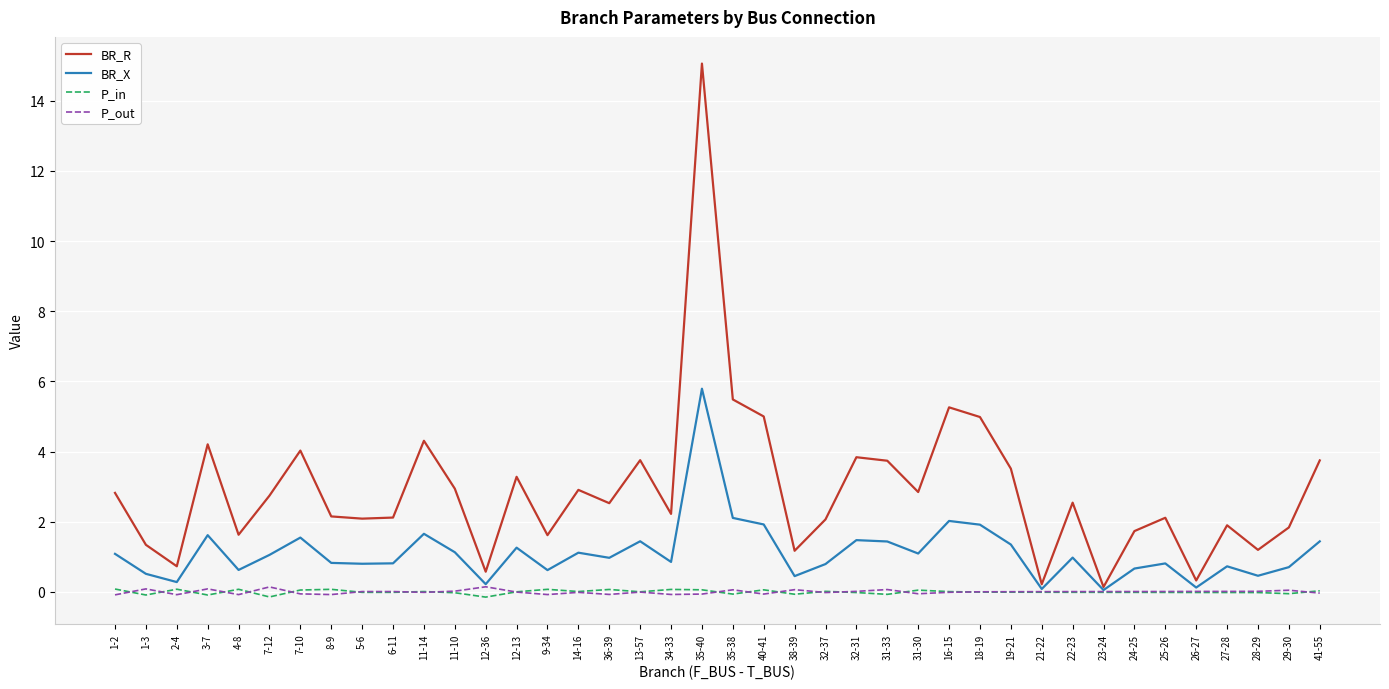

Does the chart have visible grid lines?

Yes